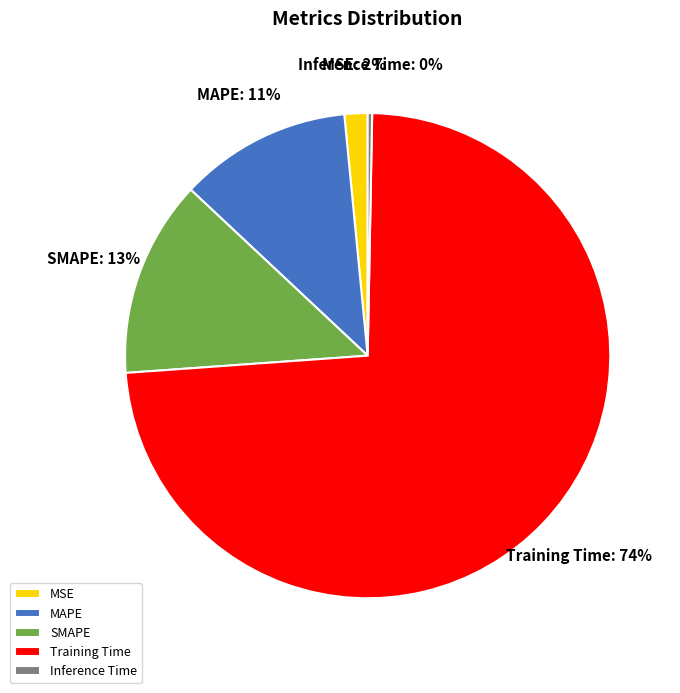

Which category has the biggest portion of the pie?

Training Time